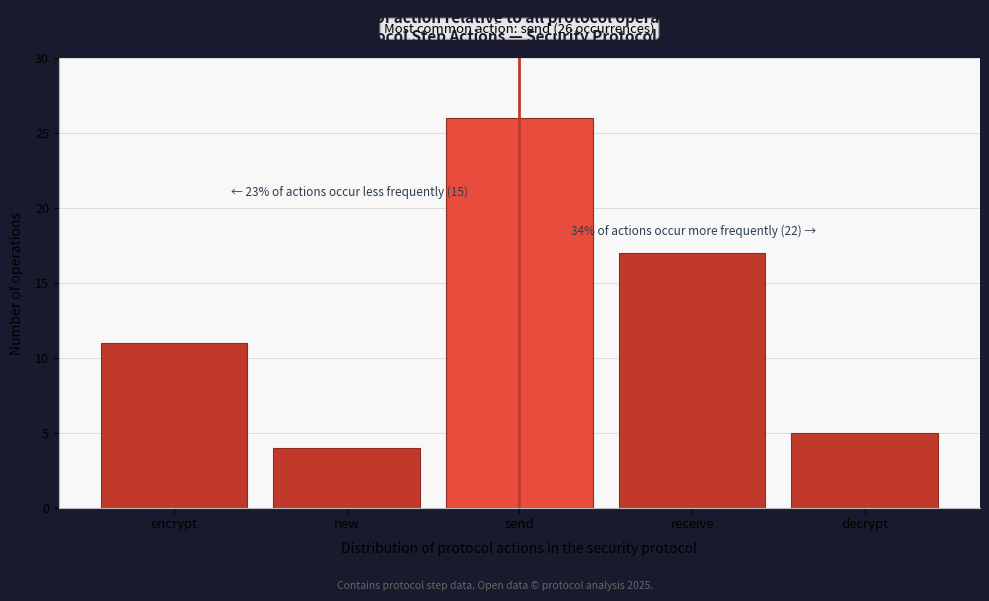

Reading left to right, what are all the values shown in this chart?

encrypt=11	new=4	send=26	receive=17	decrypt=5